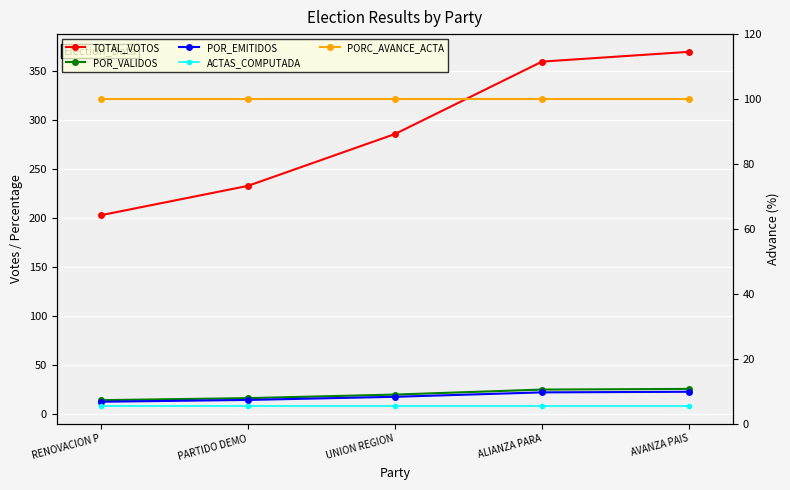

Does the chart display data point markers on the line(s)?

Yes